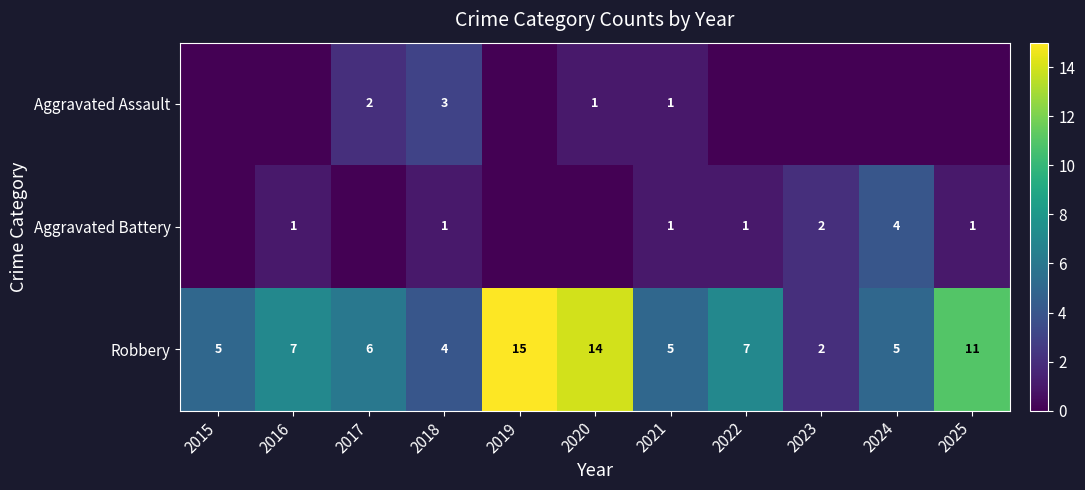

Is the value of Robbery at 2016 greater than the value of Aggravated Battery at 2016?

Yes